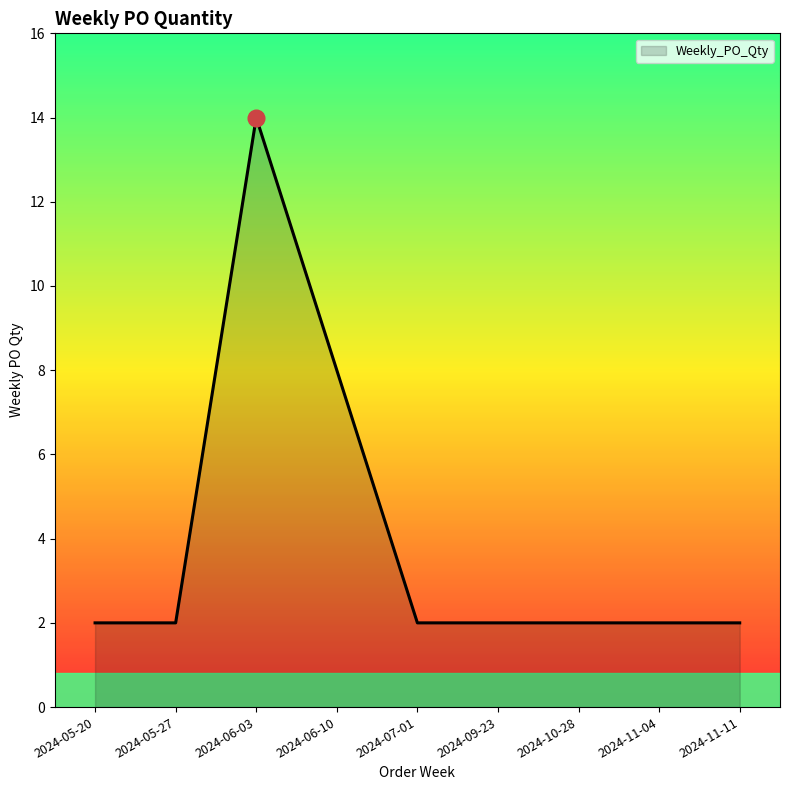

Is it true that the value at 2024-11-04 is 2?

True